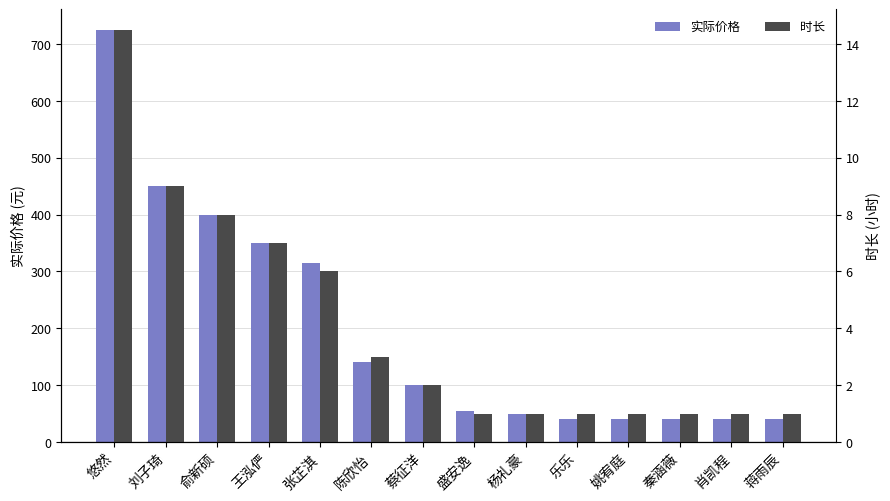

What is the total value across all series at 张芷淇?

321.0